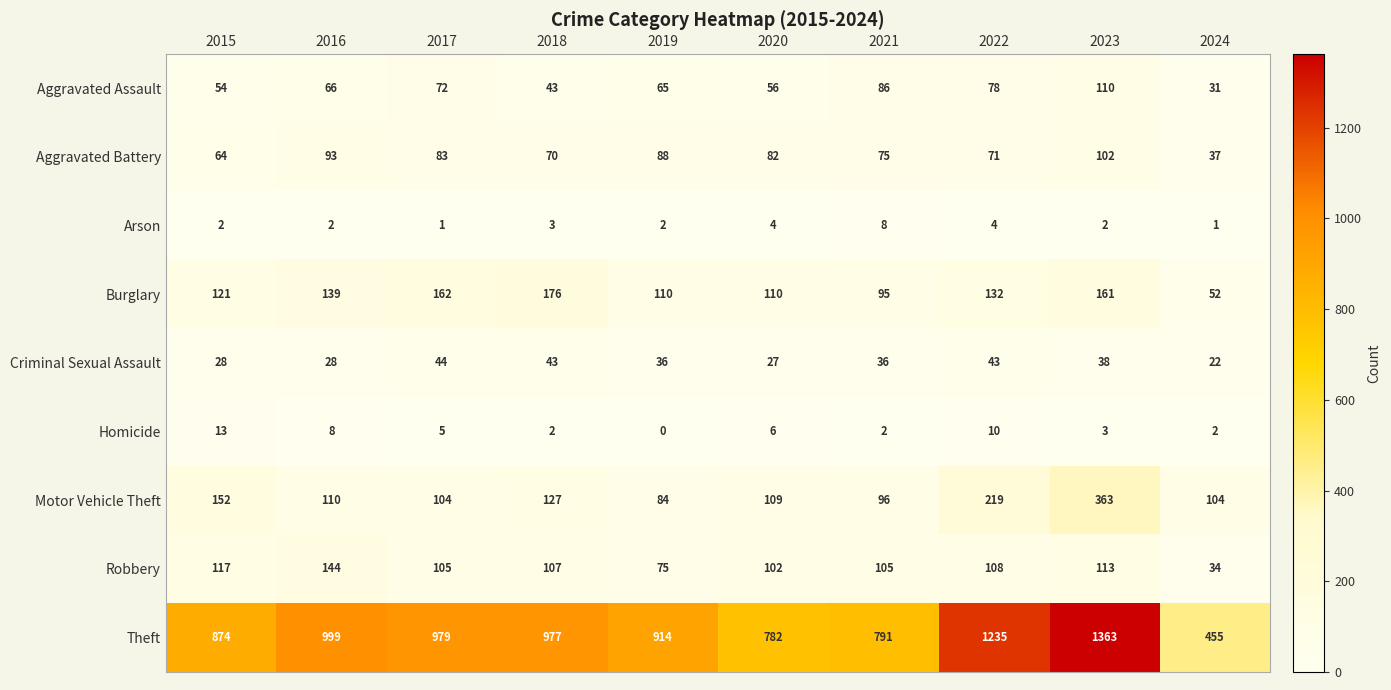

What is the greatest value displayed?

1363